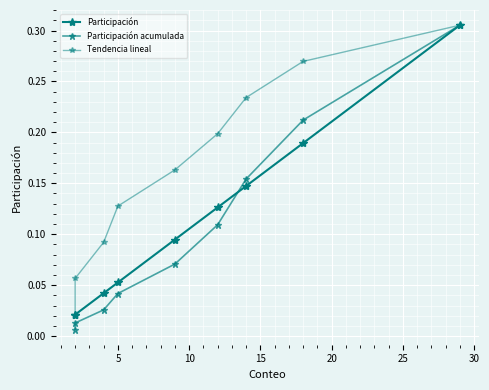

What is the value of the Participación point at the 8th from the left?

0.2